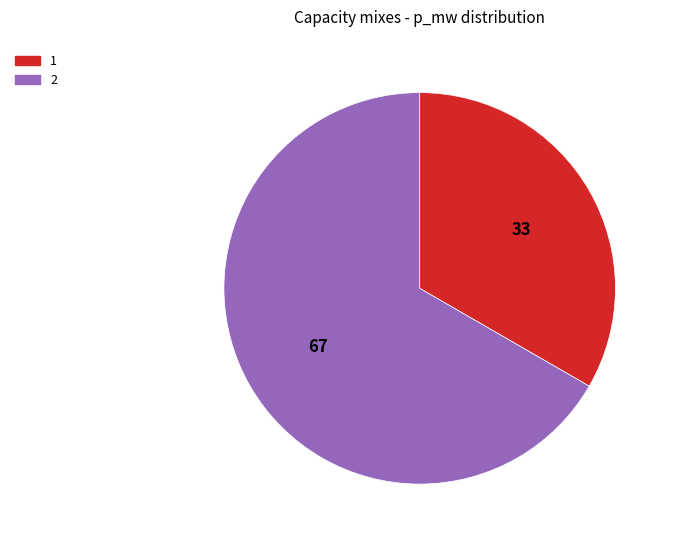

True or false: 1 accounts for 33% of the total.

True